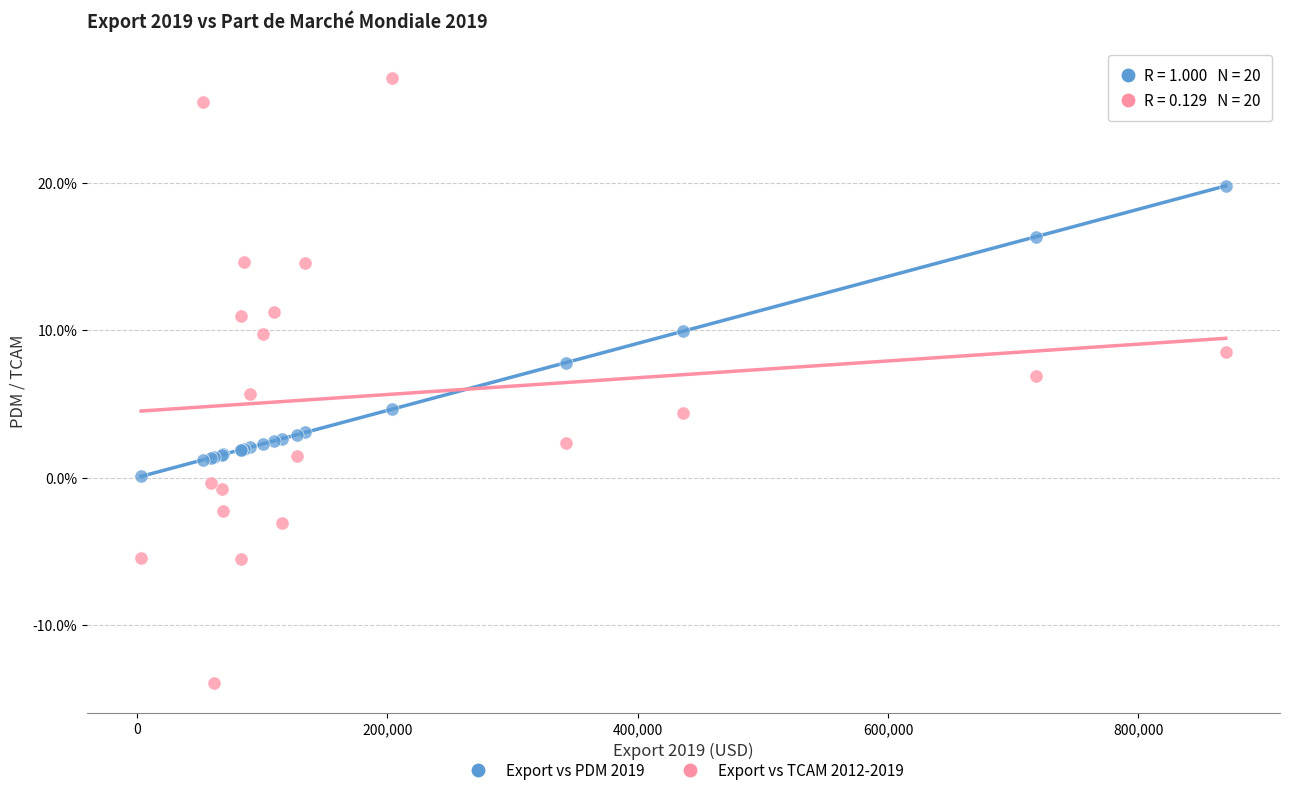

What are all the series names shown in the legend?

Export vs PDM 2019, Export vs TCAM 2012-2019